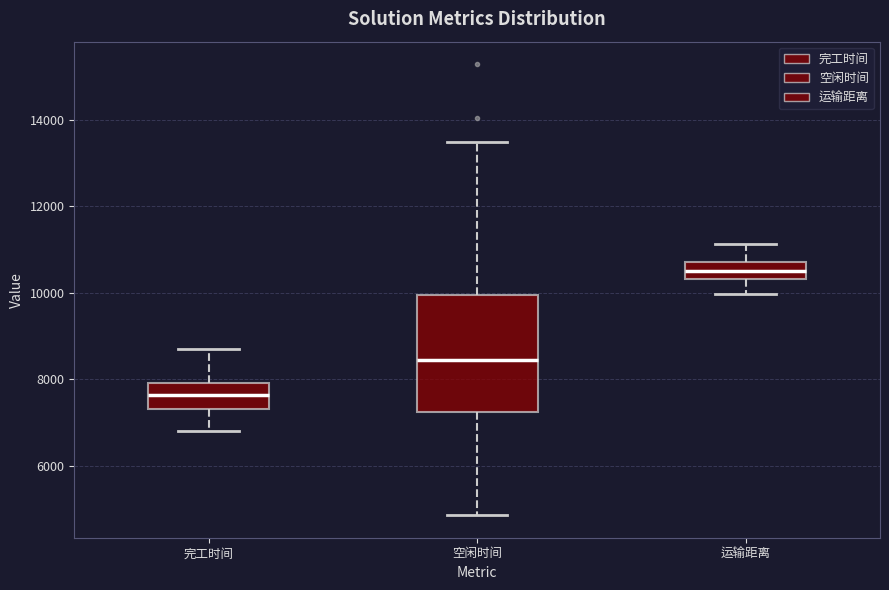

Which box is the tallest, from its lower edge to its upper edge?

空闲时间